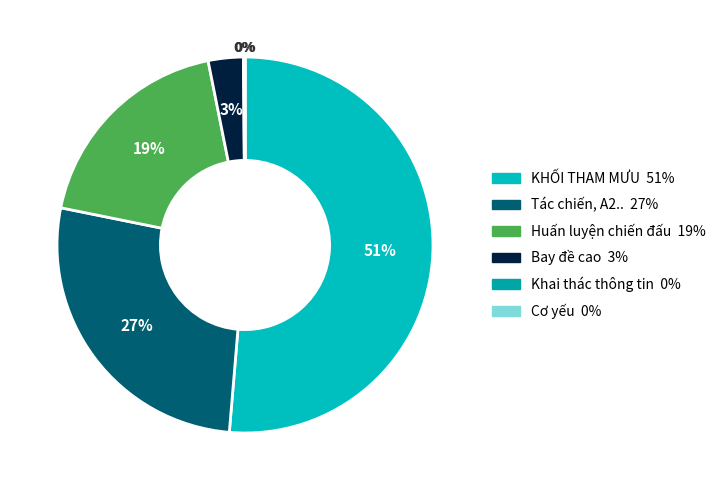

Is it true that KHỐI THAM MƯU is 51% of the pie?

True